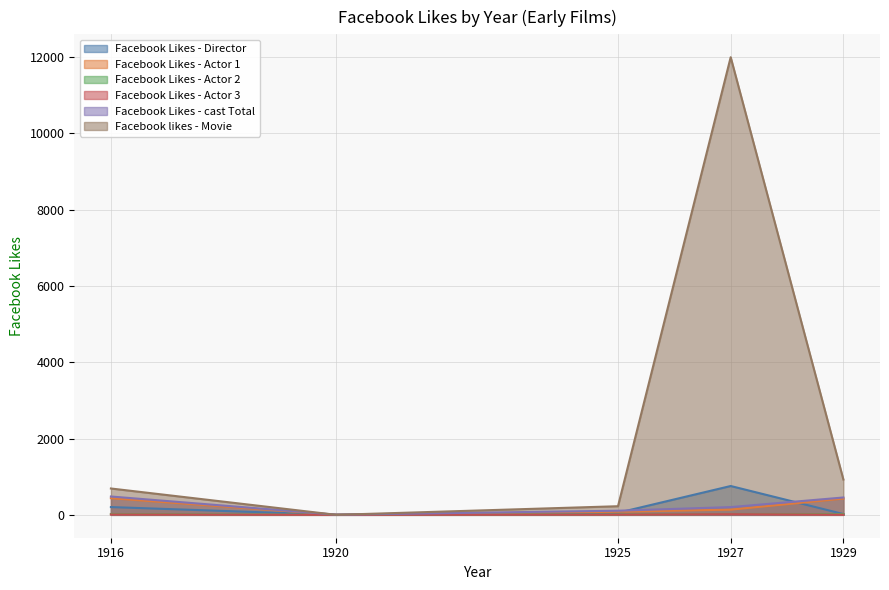

Reading left to right, transcribe all the data shown in this chart.

Facebook Likes - Director: 1916=204	1920=0	1925=54	1927=756	1929=21
Facebook Likes - Actor 1: 1916=436	1920=2	1925=81	1927=136	1929=426
Facebook Likes - Actor 2: 1916=22	1920=2	1925=12	1927=23	1929=20
Facebook Likes - Actor 3: 1916=9	1920=0	1925=6	1927=18	1929=3
Facebook Likes - cast Total: 1916=481	1920=4	1925=108	1927=203	1929=455
Facebook likes - Movie: 1916=691	1920=0	1925=226	1927=12000	1929=926